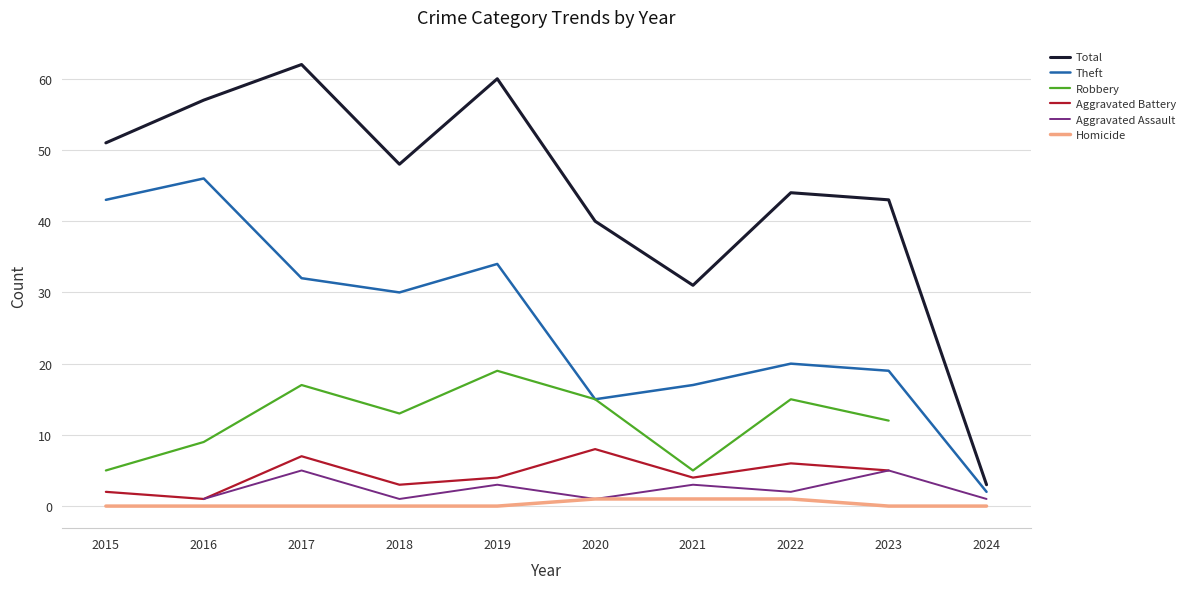

Rank the categories by Total value from lowest to highest.

2024, 2021, 2020, 2023, 2022, 2018, 2015, 2016, 2019, 2017